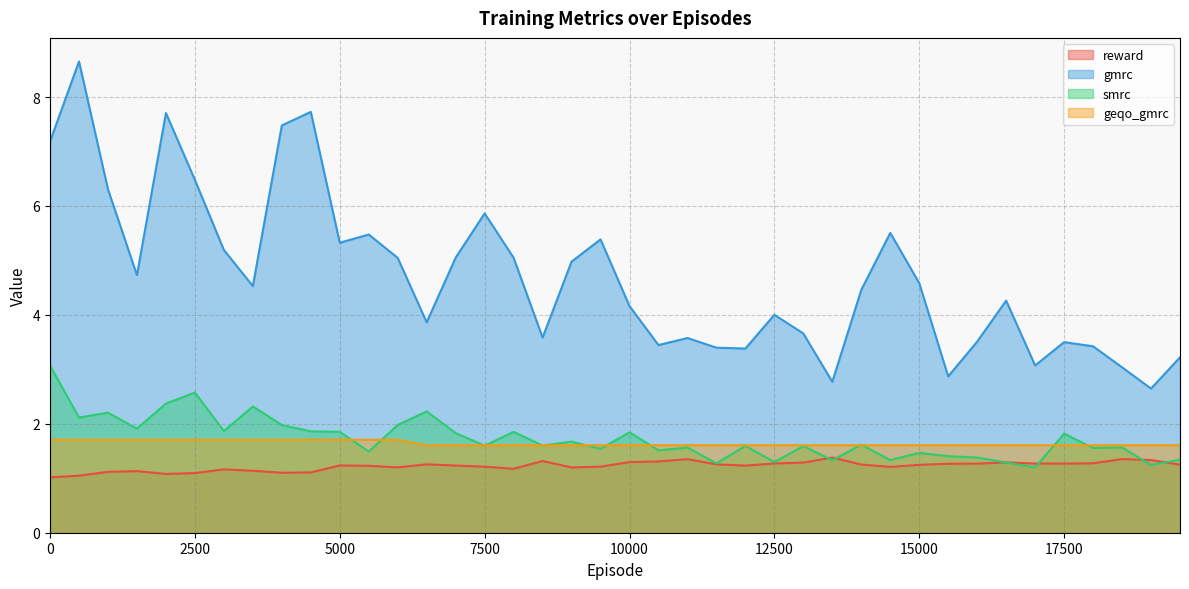

How many data points does each series have?

40